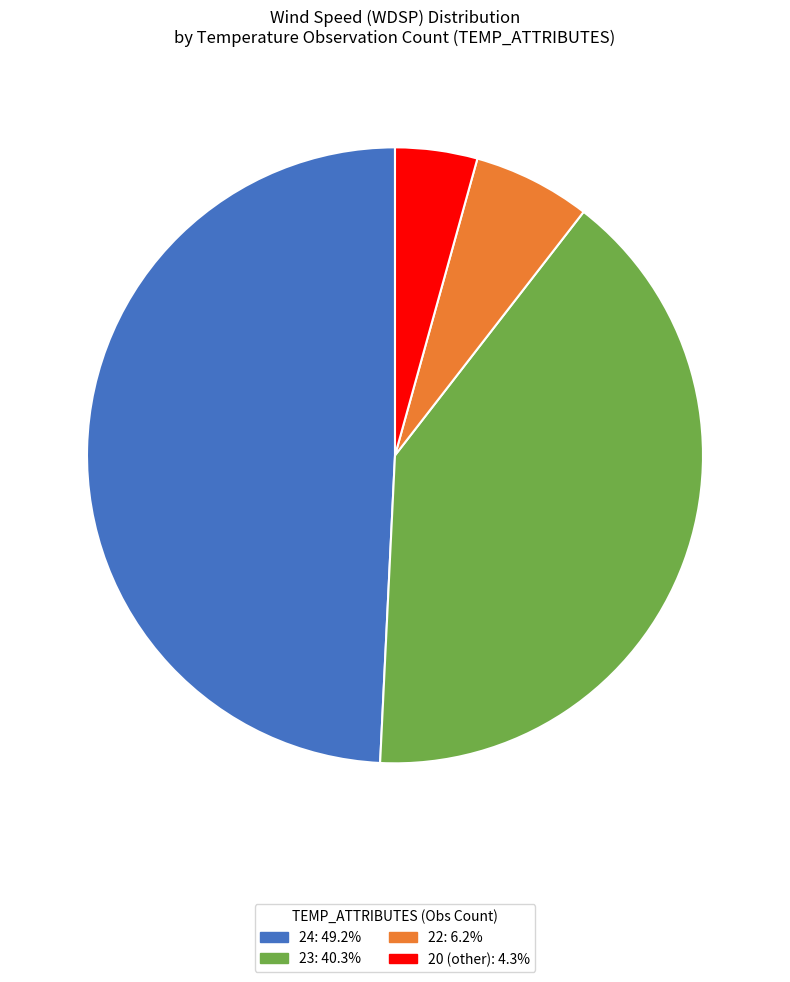

Is there any slice that represents more than half of the pie?

No